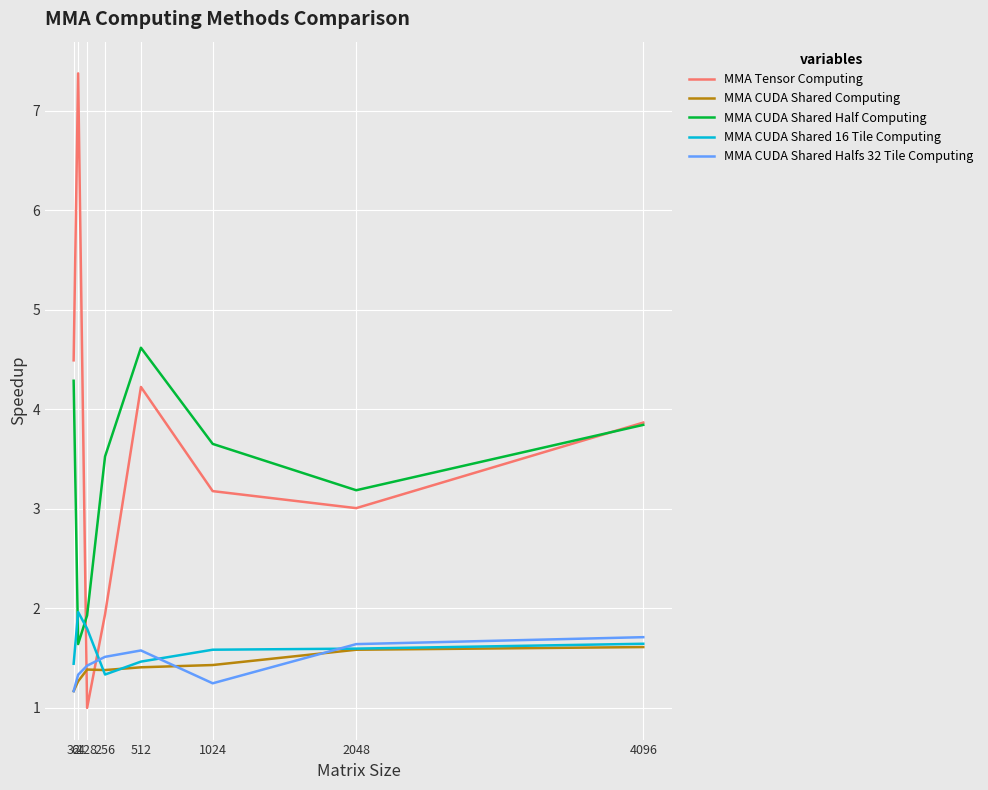

The MMA CUDA Shared 16 Tile Computing series shows 1.6 at 2048. True or false?

True